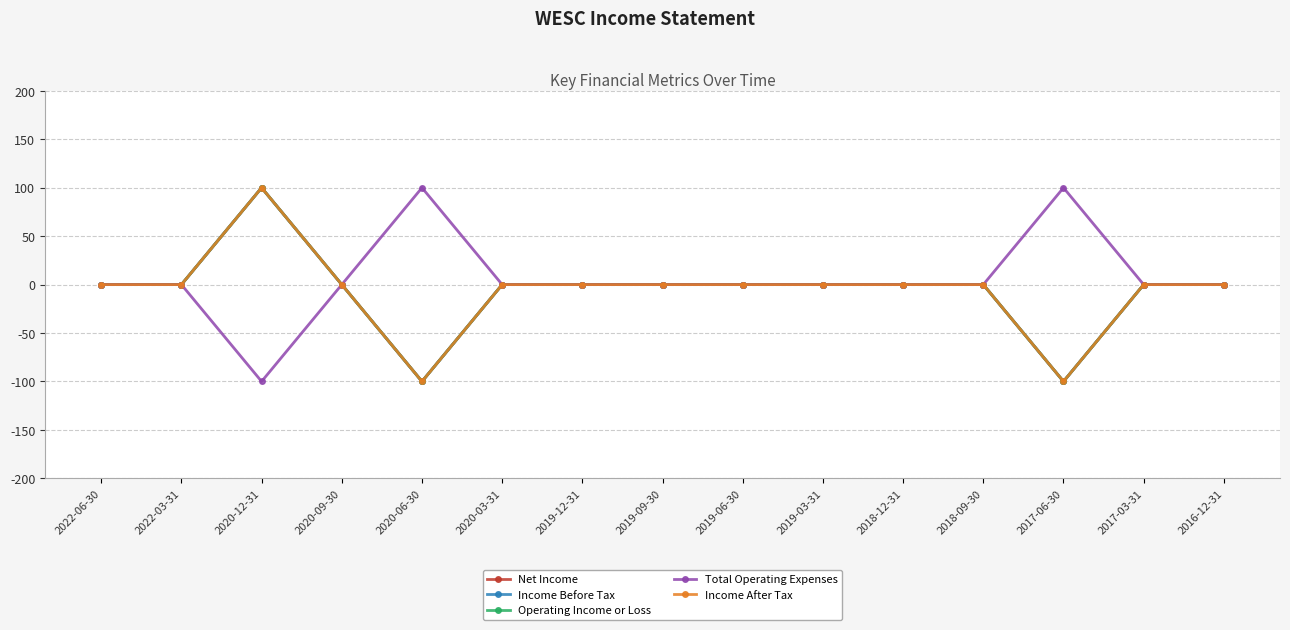

The value of Income After Tax at 2017-03-31 is 0. True or false?

True